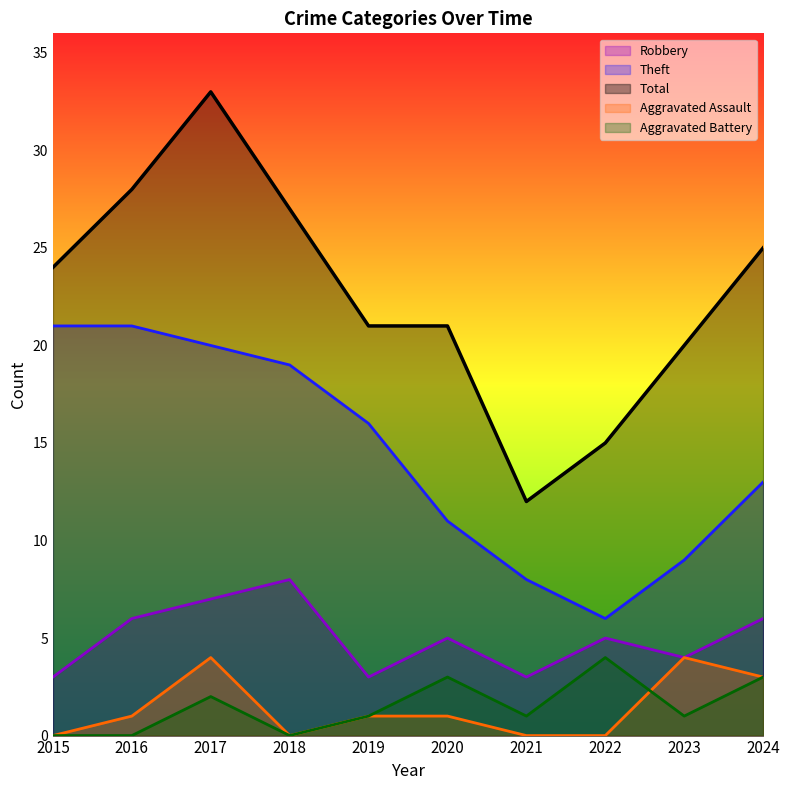

Which series has the widest spread of values?

Total